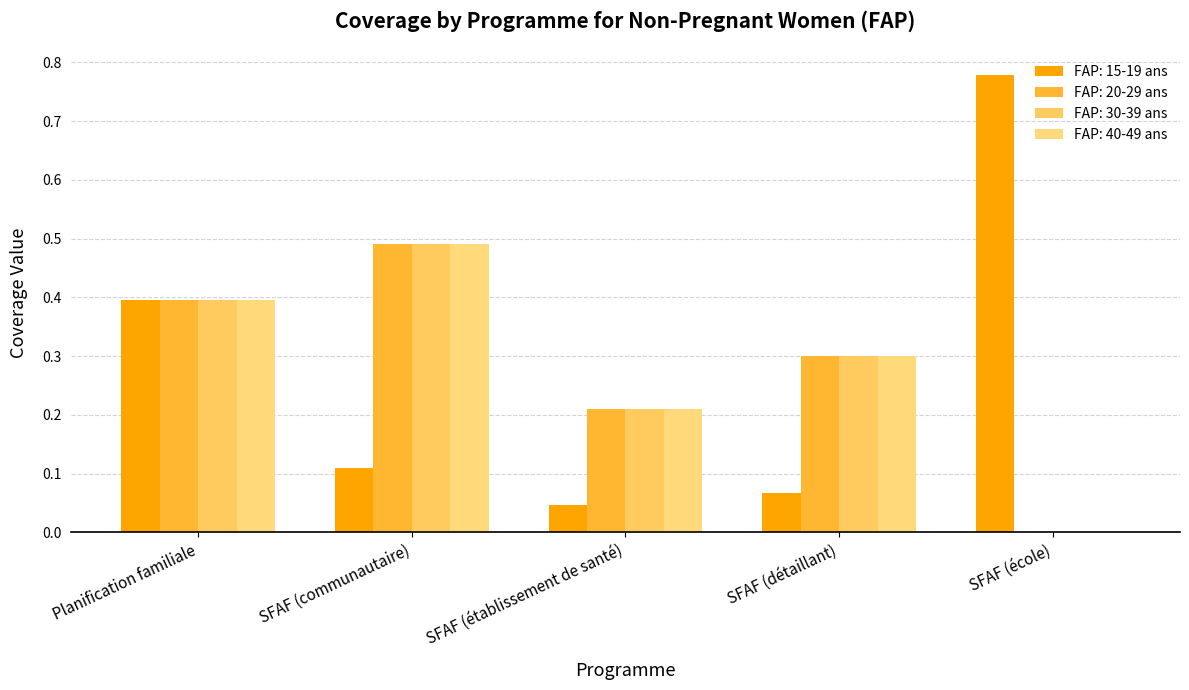

What is the approximate value of FAP: 20-29 ans at SFAF (communautaire)?

0.5